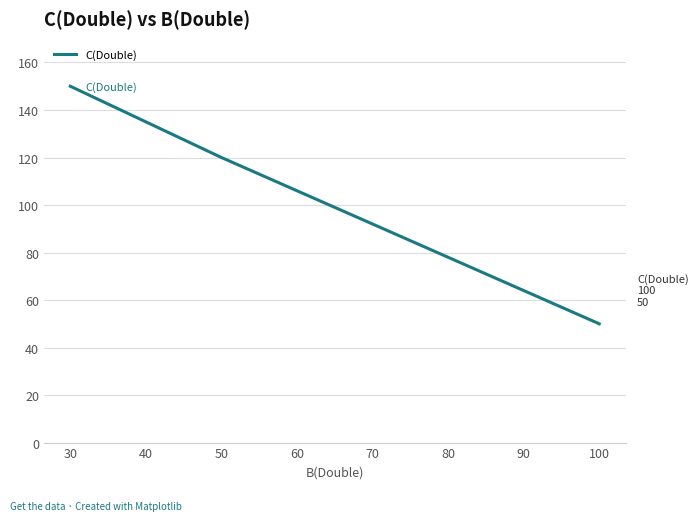

How many values exceed 120?

1